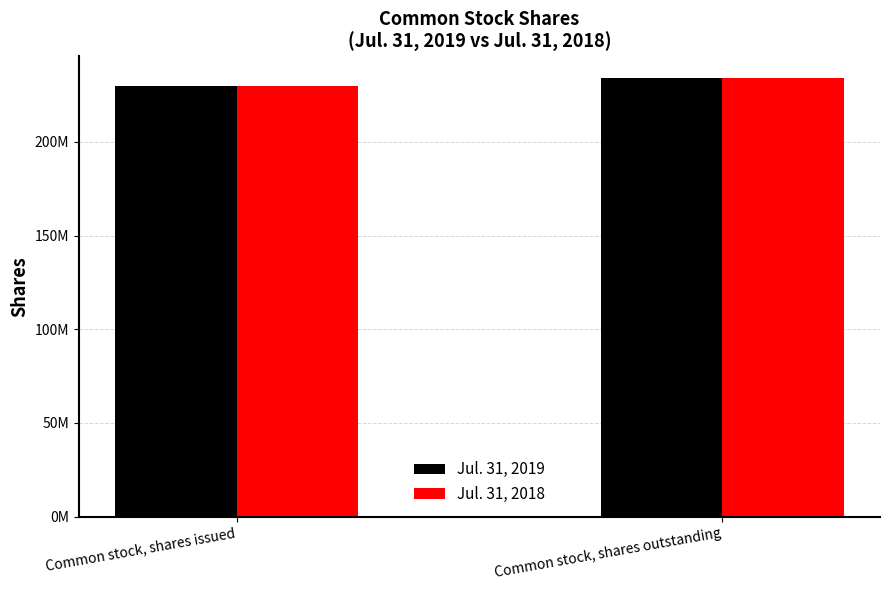

Are the bars grouped side by side (vs. stacked)?

Yes